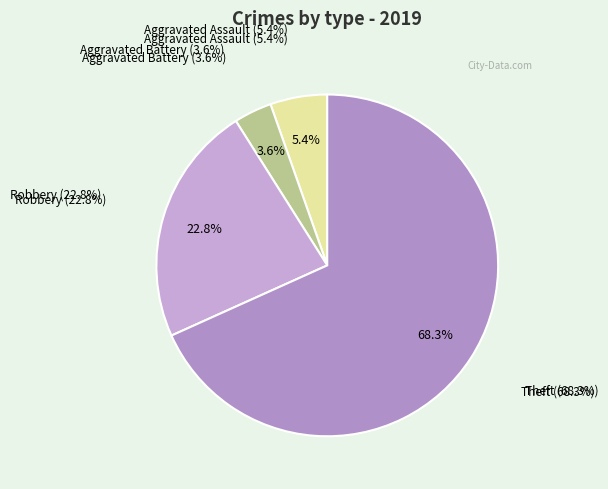

The Aggravated Battery slice represents 14% of the pie. True or false?

False